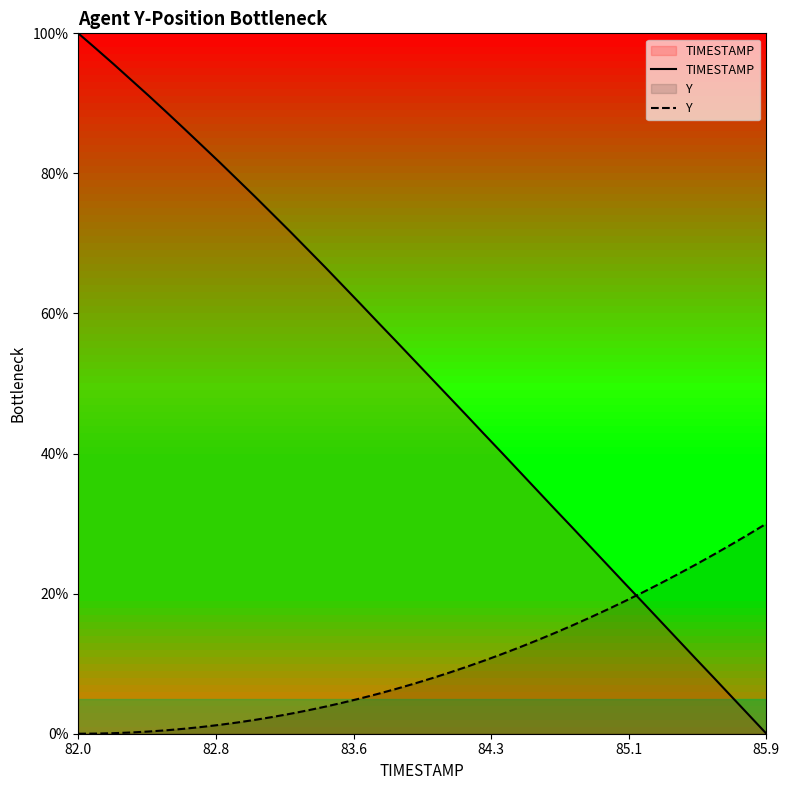

True or false: TIMESTAMP has more than 0 interior local peaks.

False